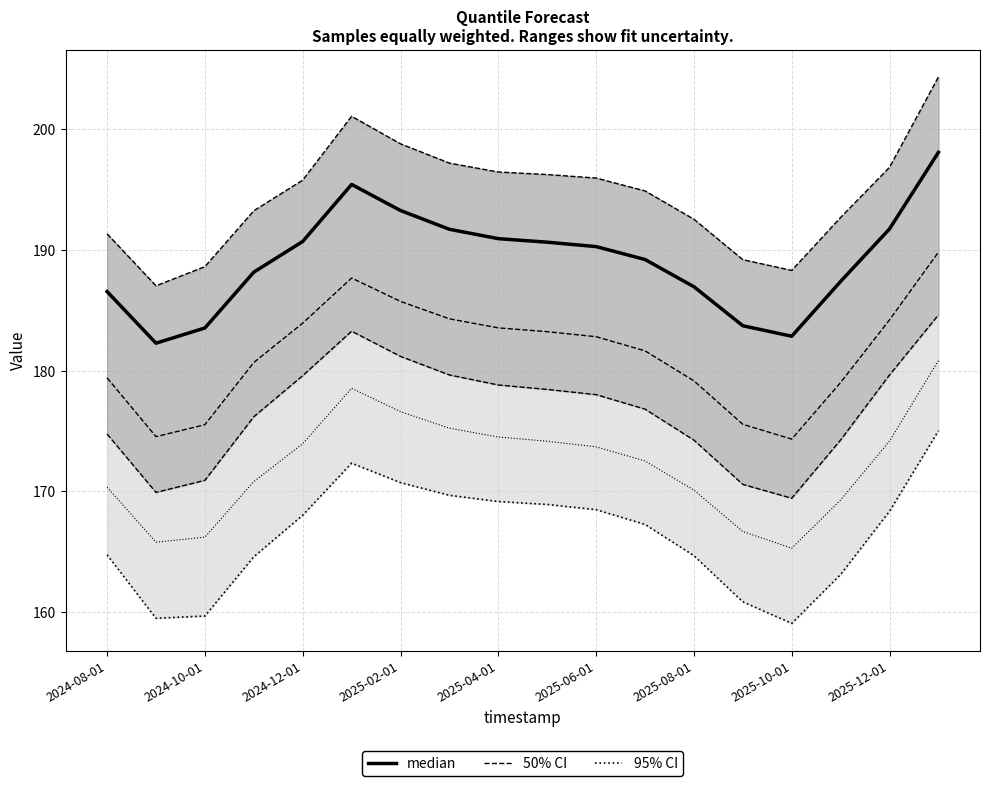

What is the minimum value shown in the chart?

159.1